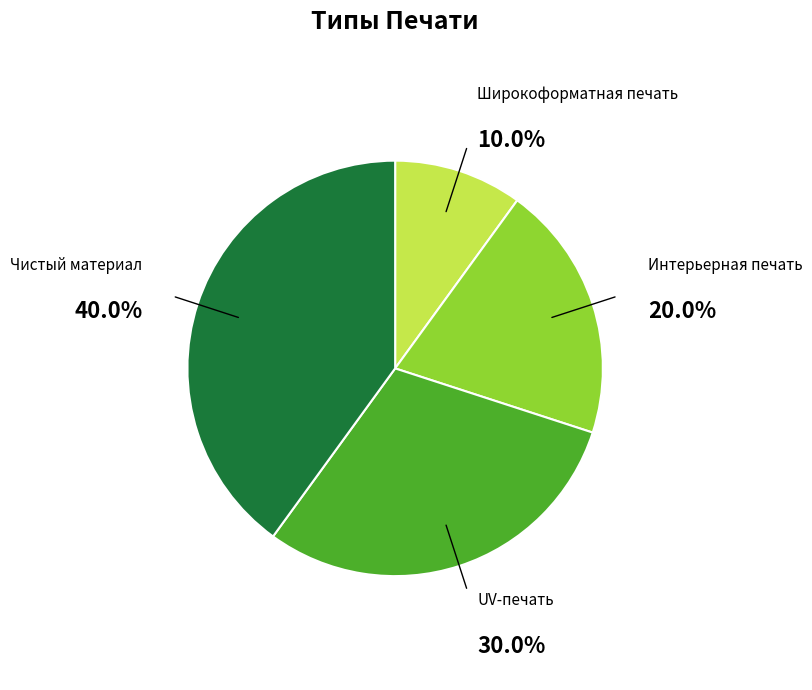

Approximately how many times larger is the value at Интерьерная печать compared to UV-печать?

0.7